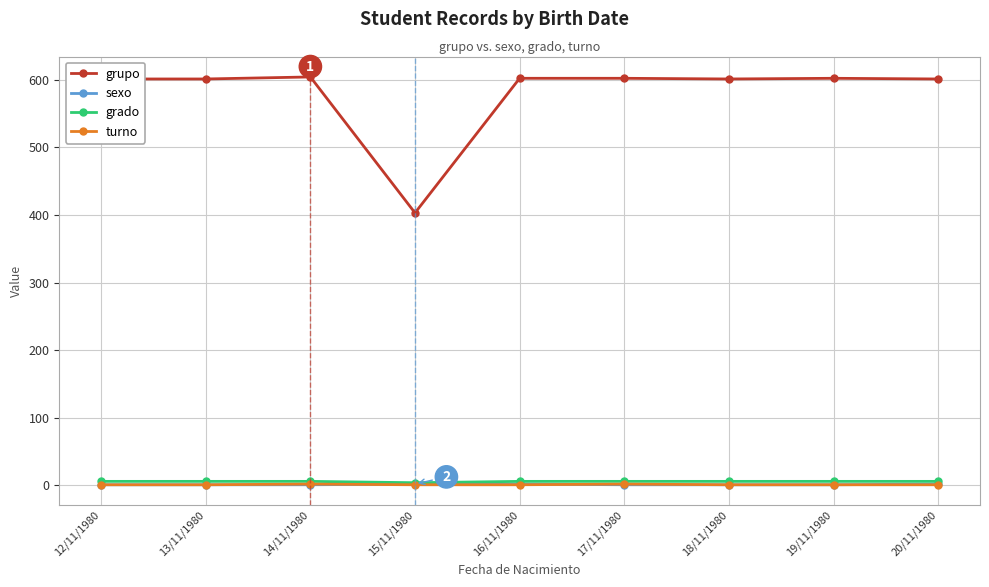

What is the difference between the maximum and minimum values in the grupo series?

201